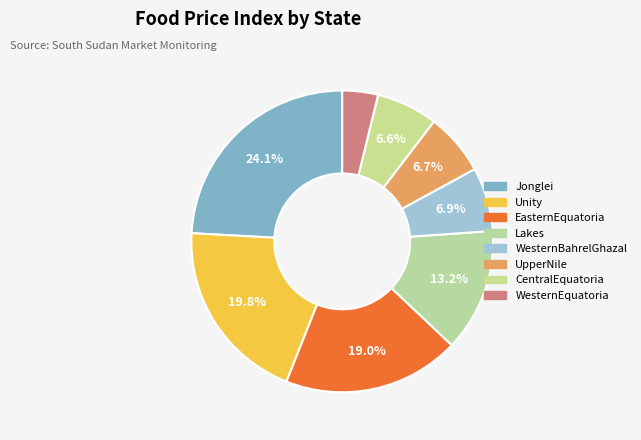

How many slices are in this pie chart?

8